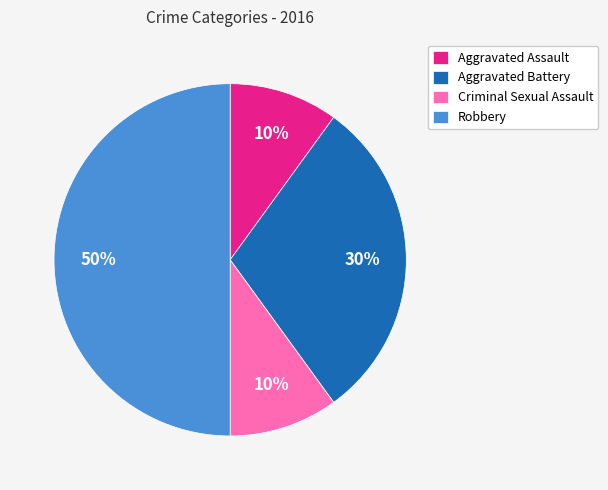

How many slices are in this pie chart?

4